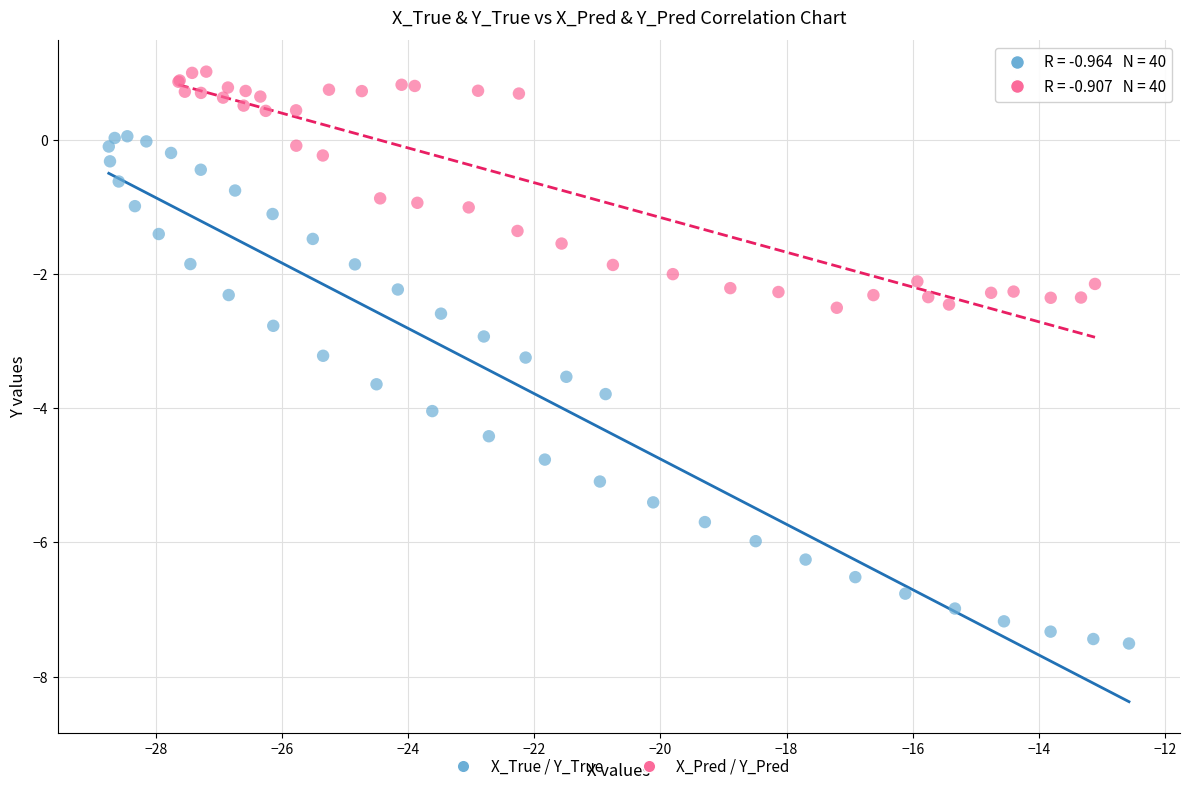

Which series has the widest spread of Y values?

X_True / Y_True